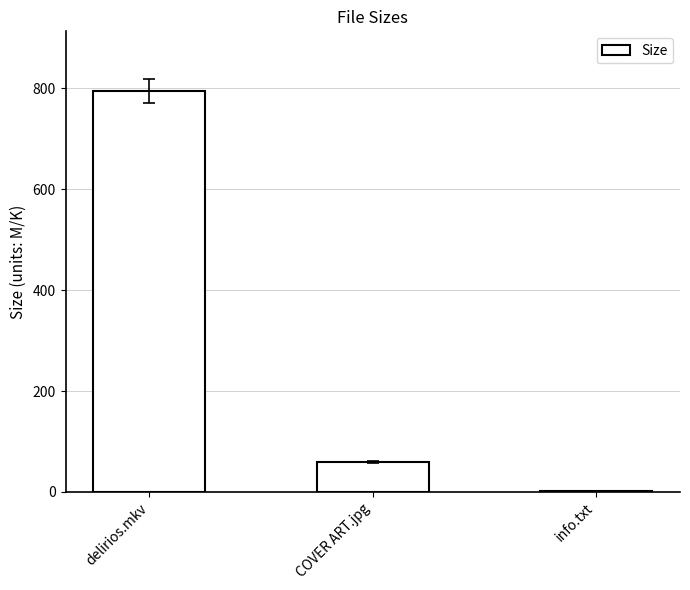

Where does the data first go above 60?

delirios.mkv